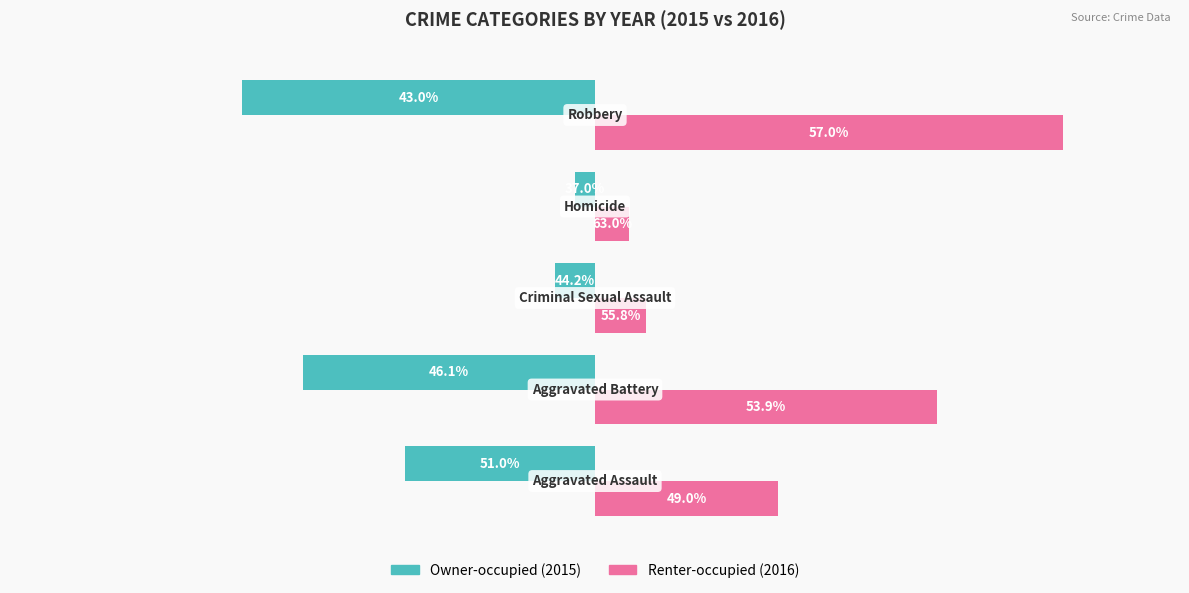

Does the chart contain stacked bars?

No